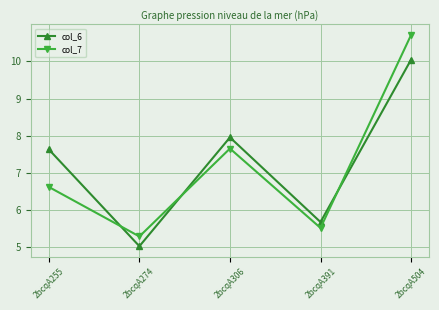

Where is col_6 nearest to the value 7?

2bcqA255